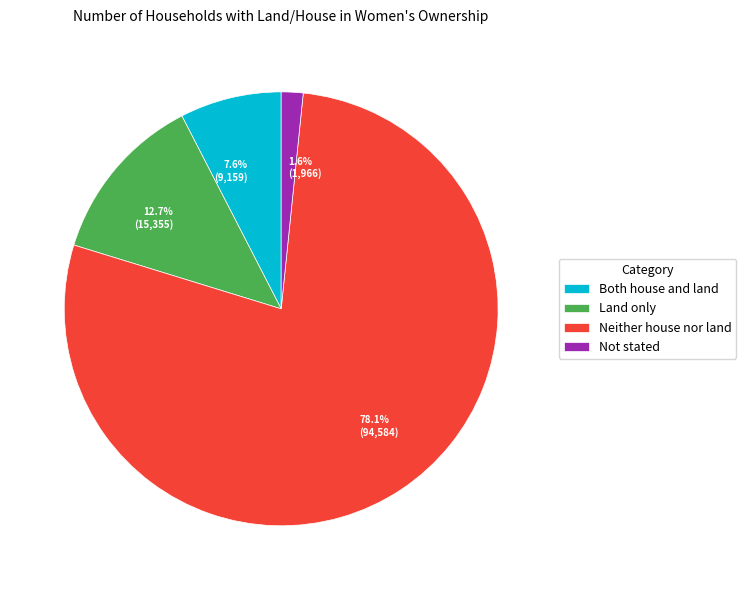

To the nearest percent, what is the combined percentage of Land only and Not stated?

14%